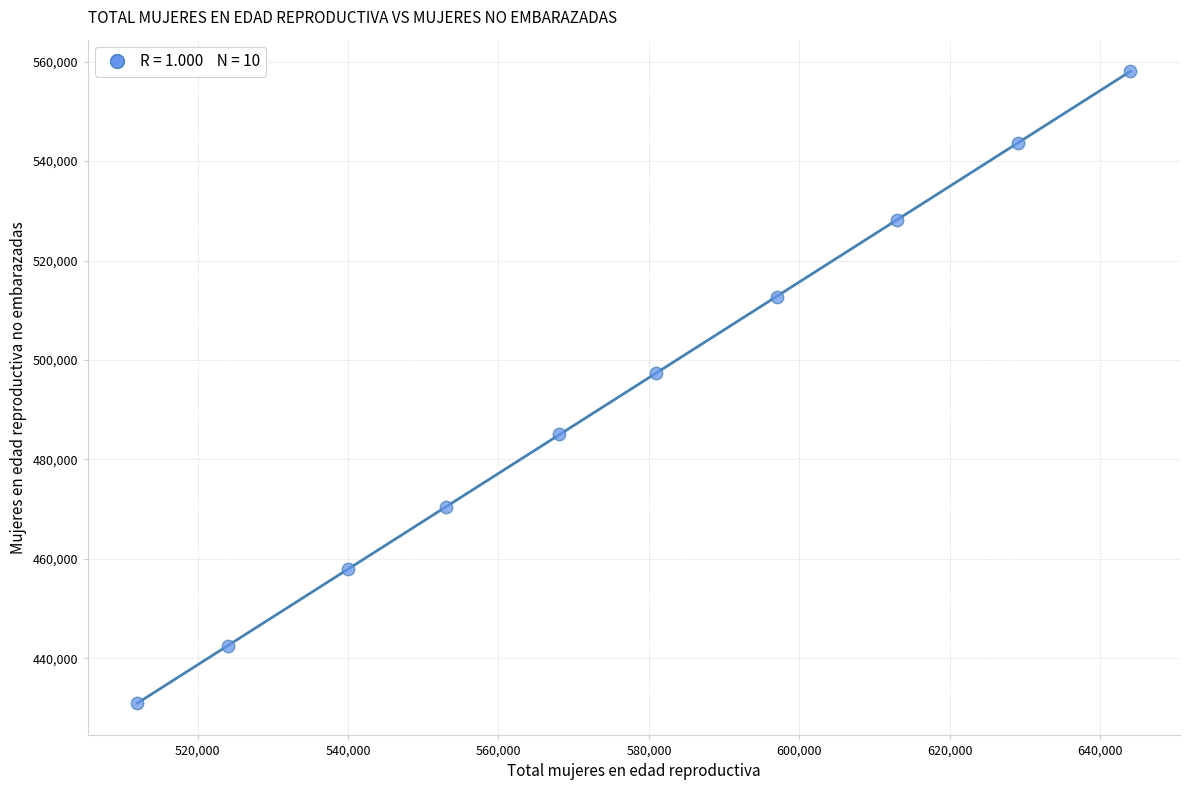

What Y value in the scatter plot is closest to 494543?

497404.9